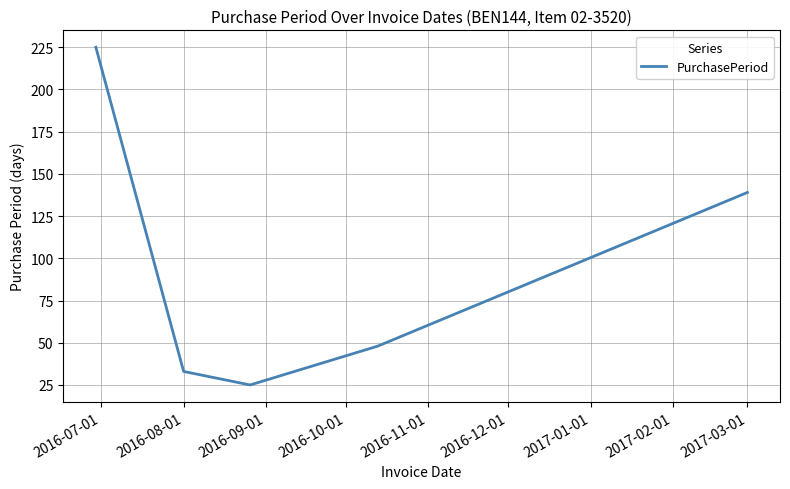

What is the average value?

94